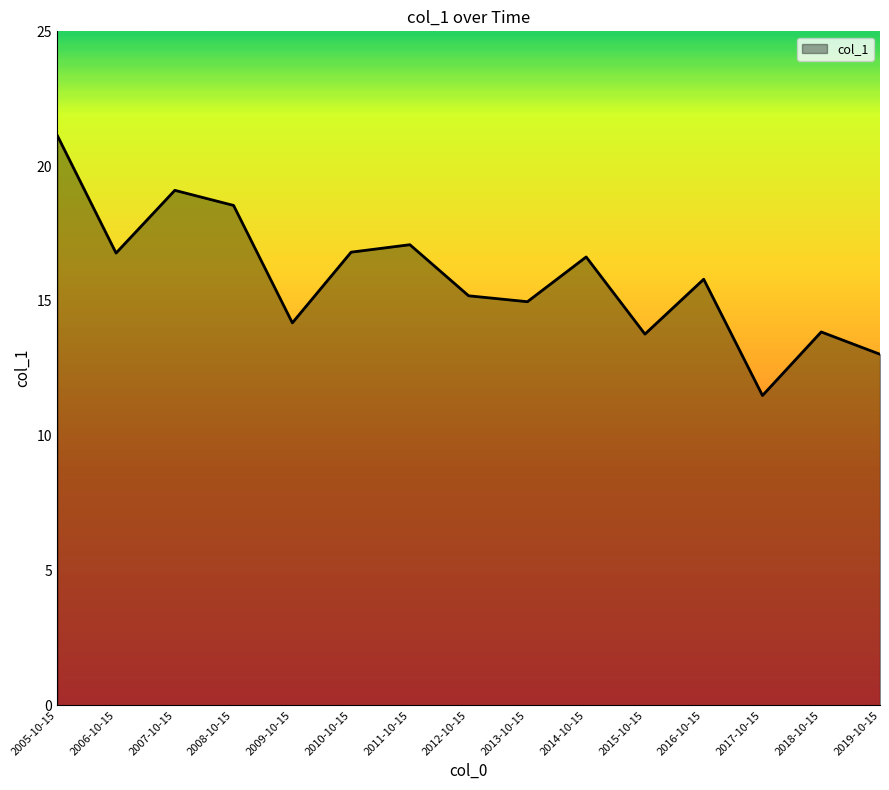

What is the greatest value displayed?

21.1